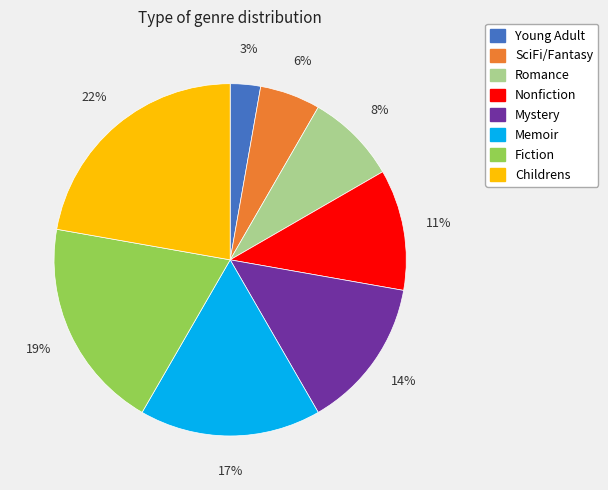

Does Nonfiction account for over 50% of the chart?

No